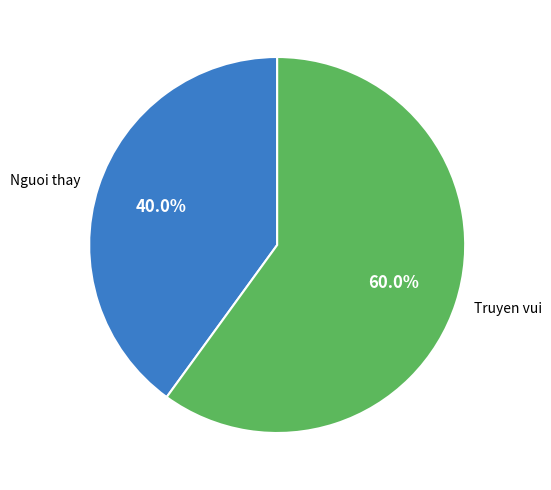

To the nearest percent, what is the difference between the largest and smallest slice percentages?

20%